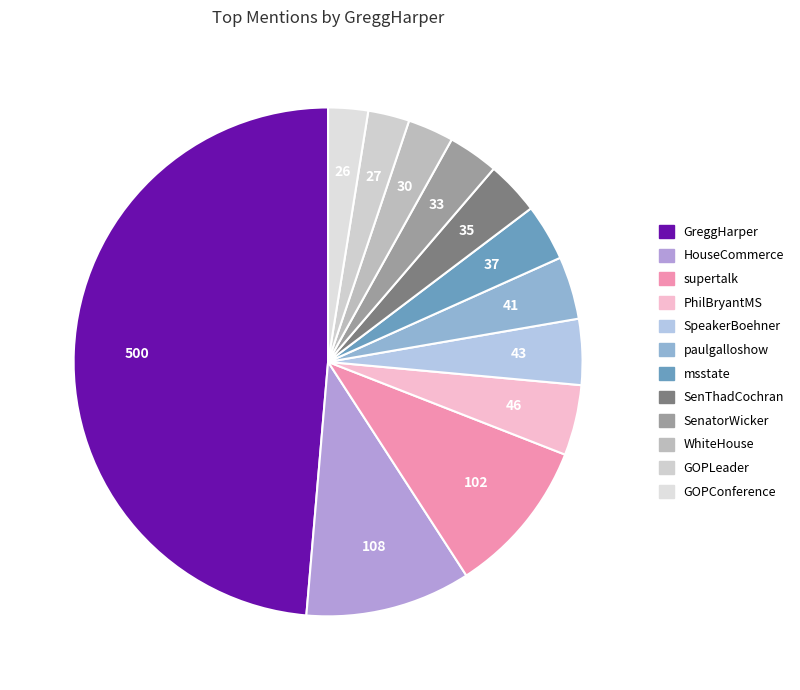

What is the ratio of the value at supertalk to the value at GOPLeader?

3.8